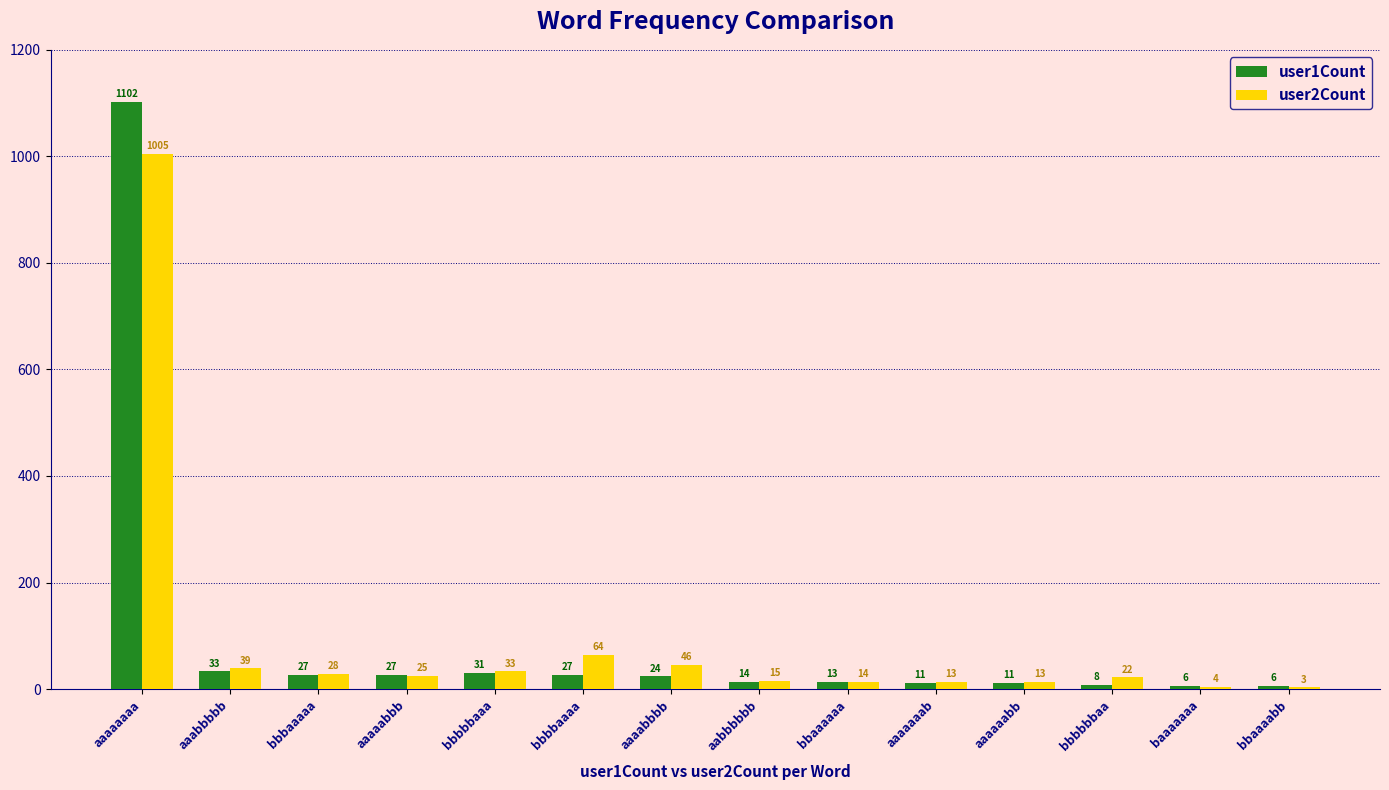

At which label does user1Count first exceed 24?

aaaaaaaa